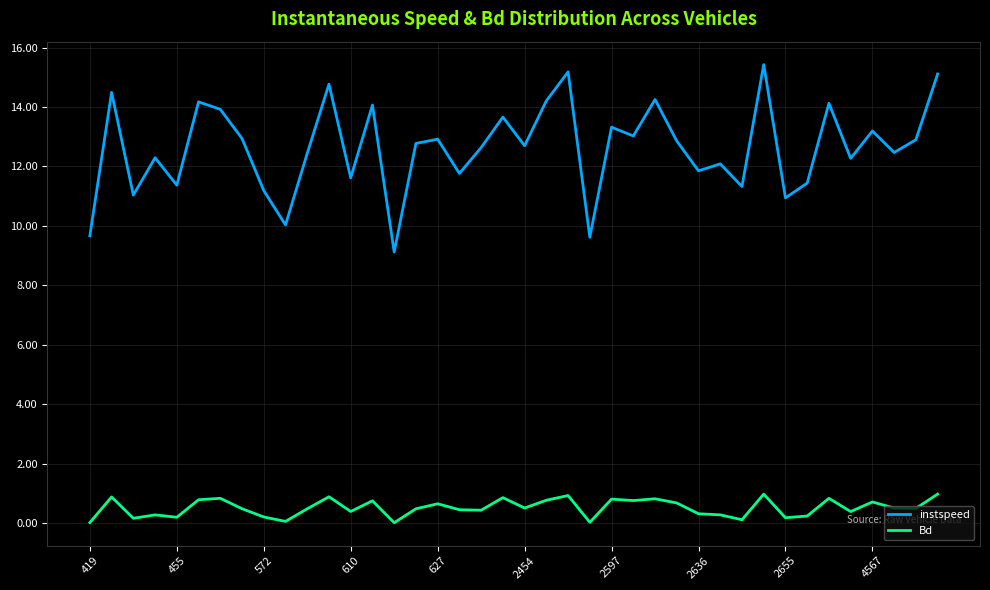

True or false: instspeed and Bd cross at least once.

False